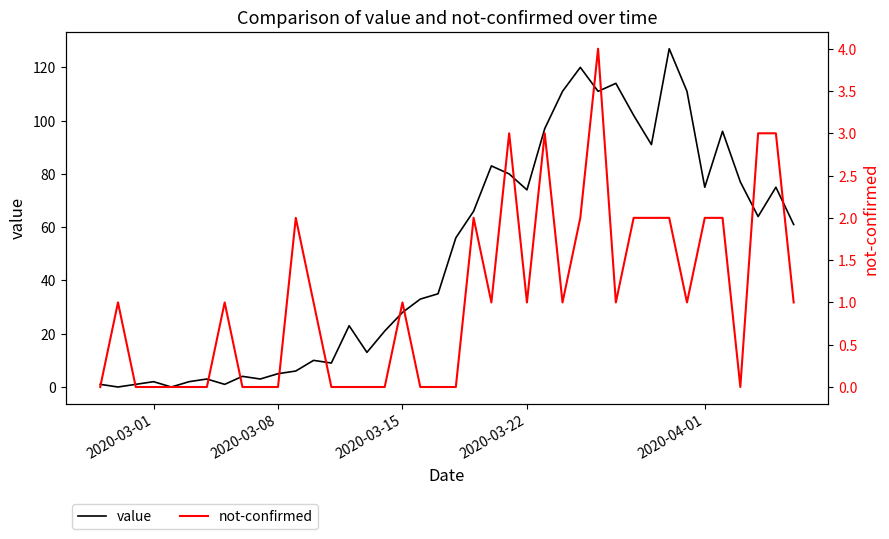

List the series in order of their peak value, highest first.

value, not-confirmed